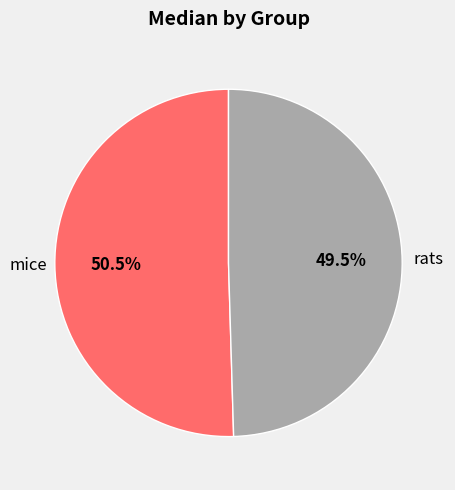

To the nearest percent, what is the average slice percentage?

50%